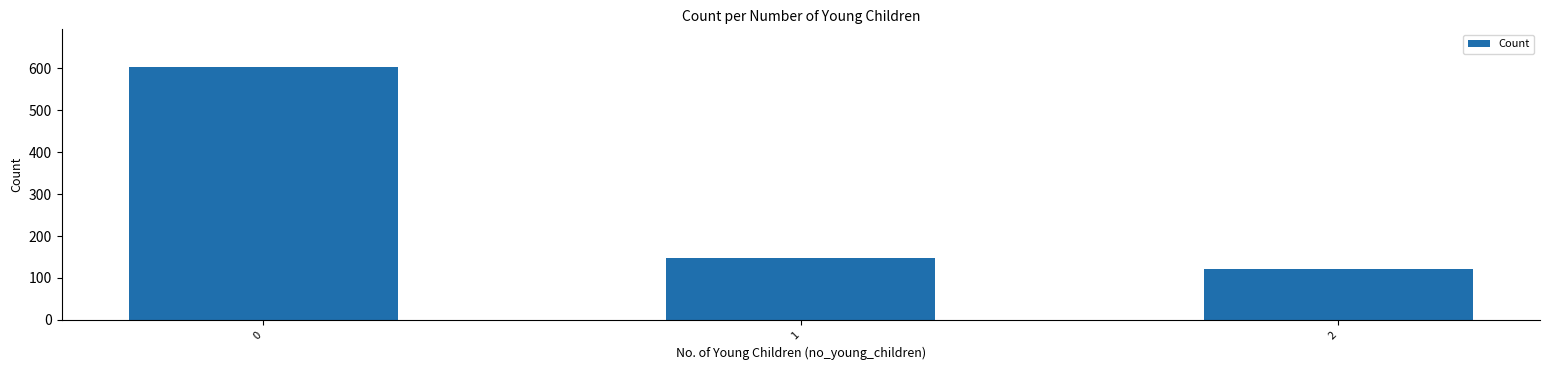

The value at 1 is 148. True or false?

True